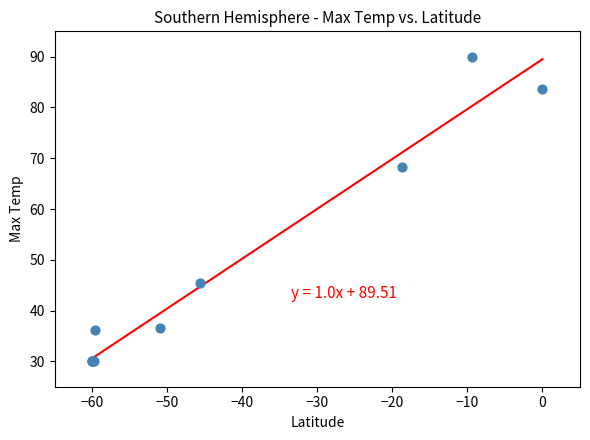

What Y value in the scatter plot is closest to 60?

68.3